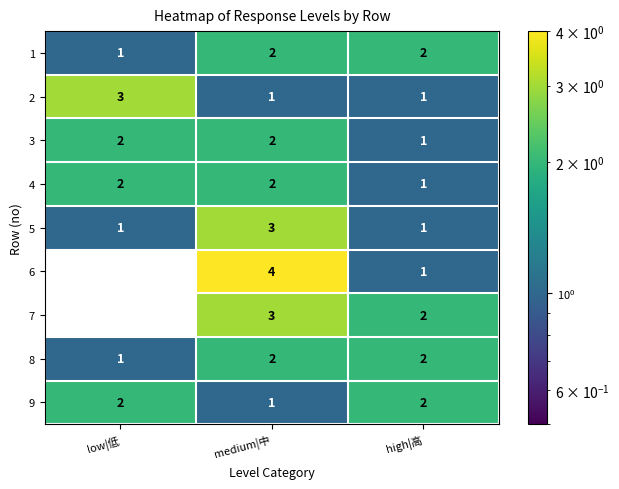

Is the value of 5 at medium|中 greater than the value of 8 at high|高?

Yes